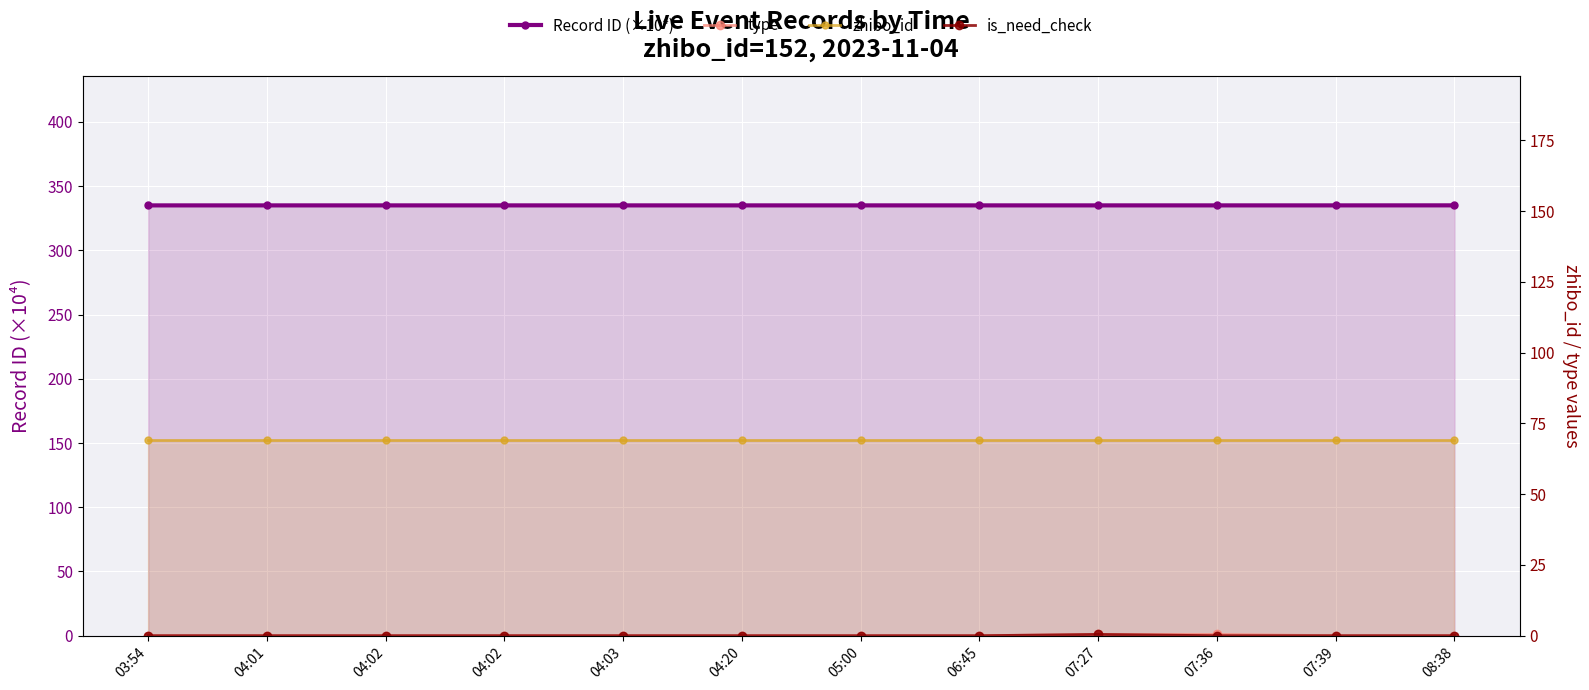

True or false: zhibo_id has a value of 152.0 at 04:02.

True